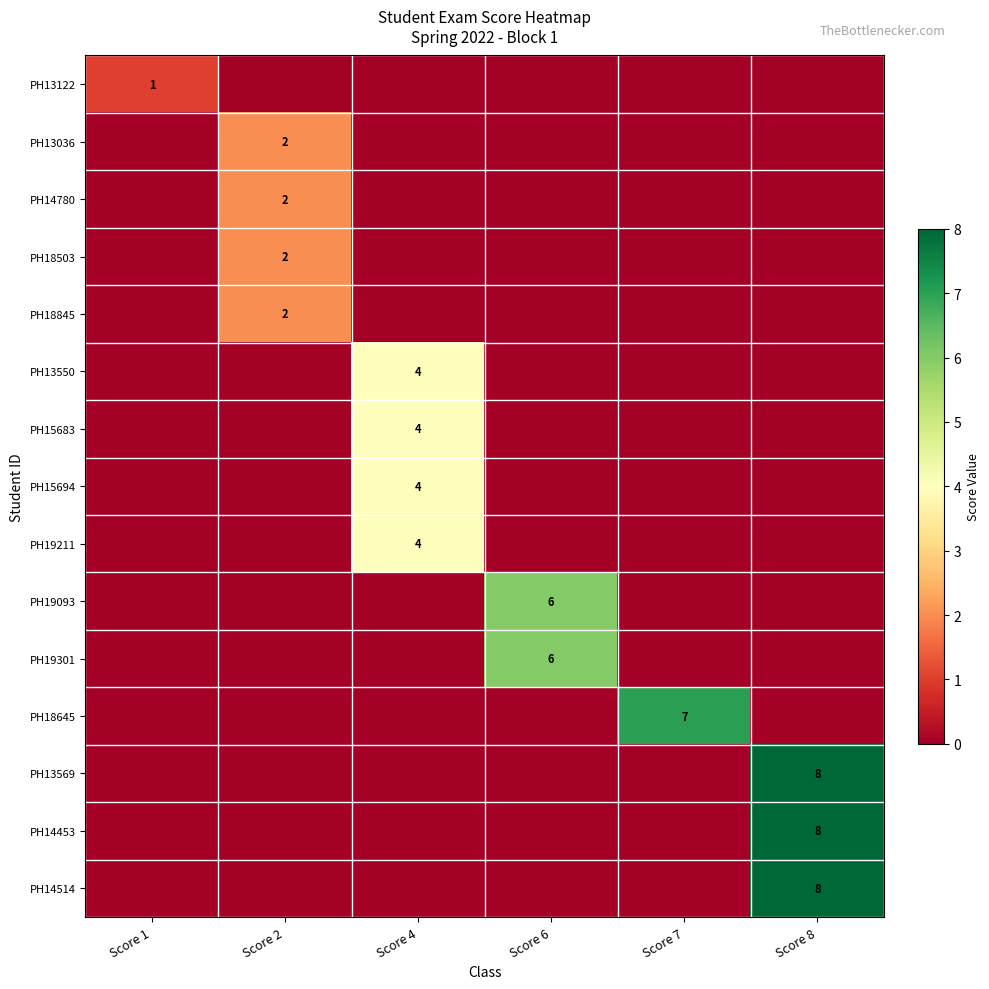

The value of PH19301 at Score 1 is 3. True or false?

False